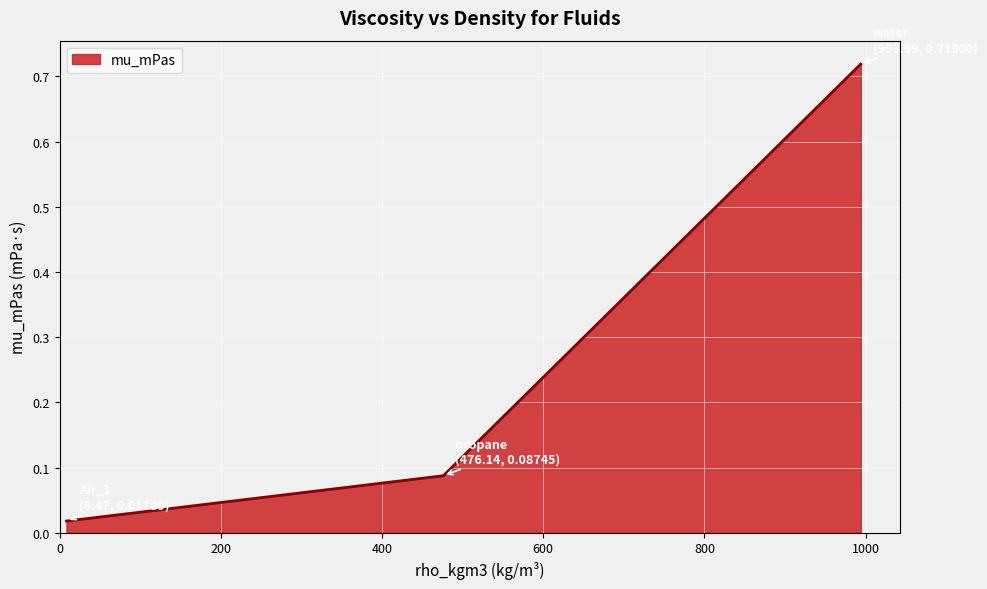

What is the average value?

0.3